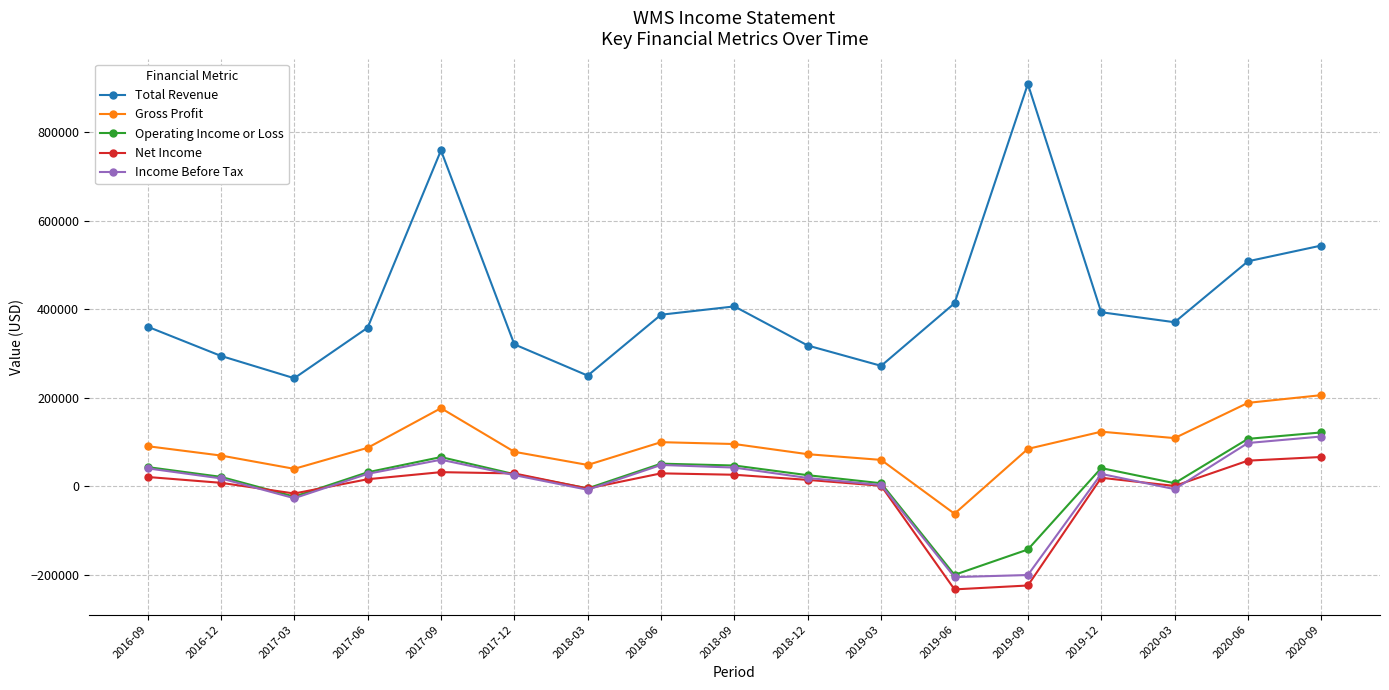

What are all the series names shown in the legend?

Total Revenue, Gross Profit, Operating Income or Loss, Net Income, Income Before Tax